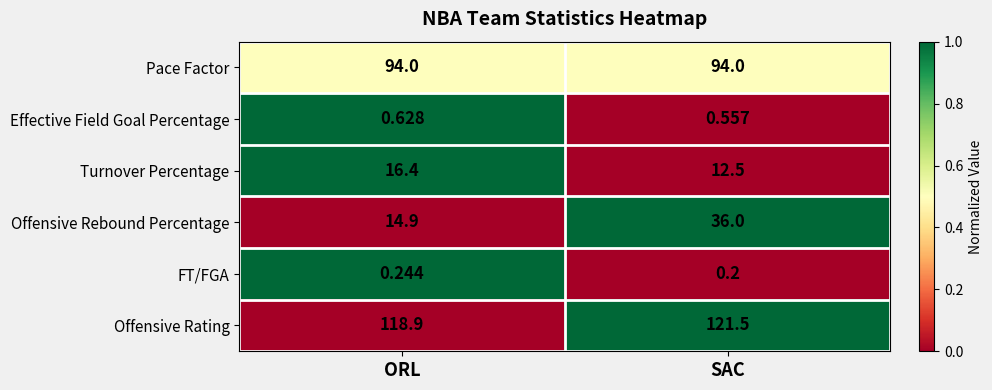

Where is Offensive Rating nearest to the value 120?

ORL